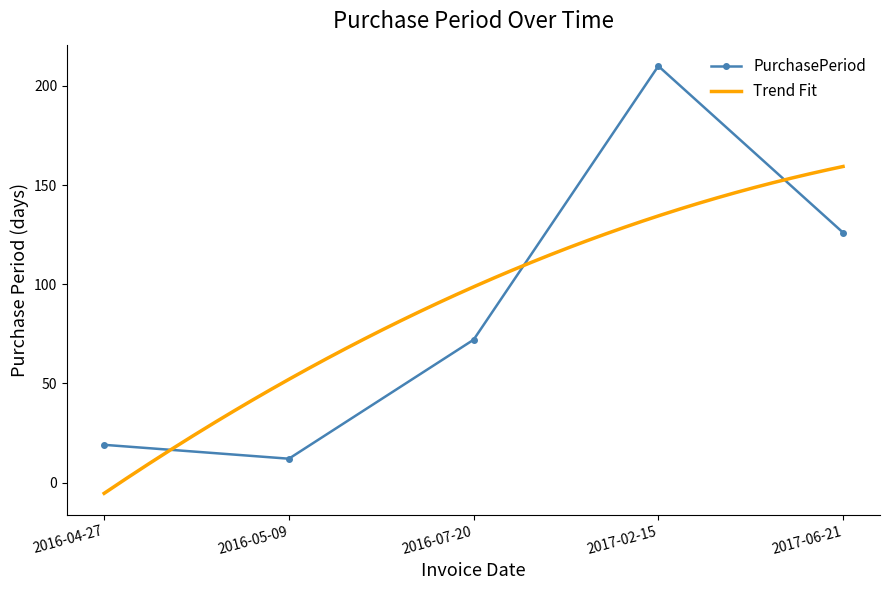

Reading left to right, transcribe all the data shown in this chart.

19	12	72	210	126